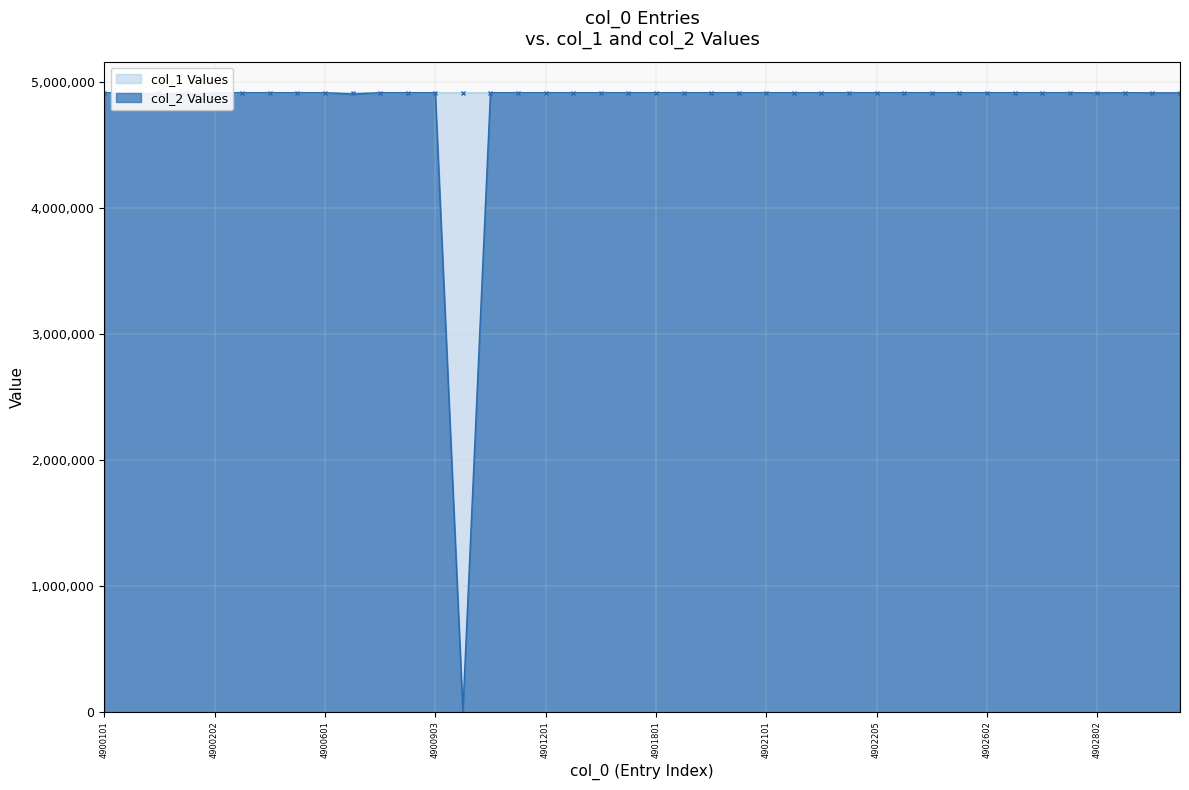

Which series ends up on top after the final intersection of col_2 and col_1?

col_1